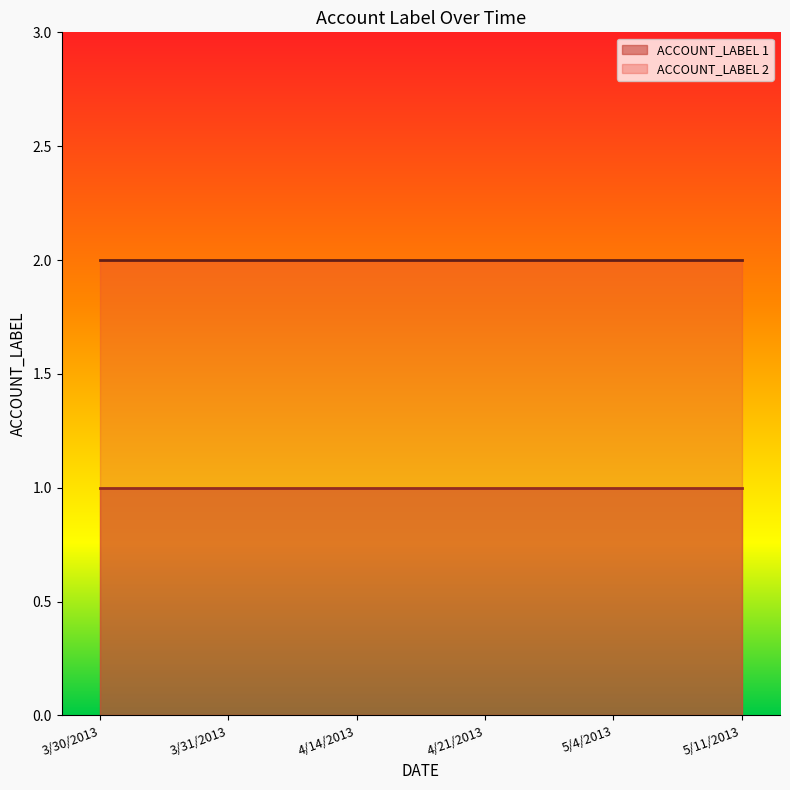

What are all the series names shown in the legend?

ACCOUNT_LABEL 1, ACCOUNT_LABEL 2